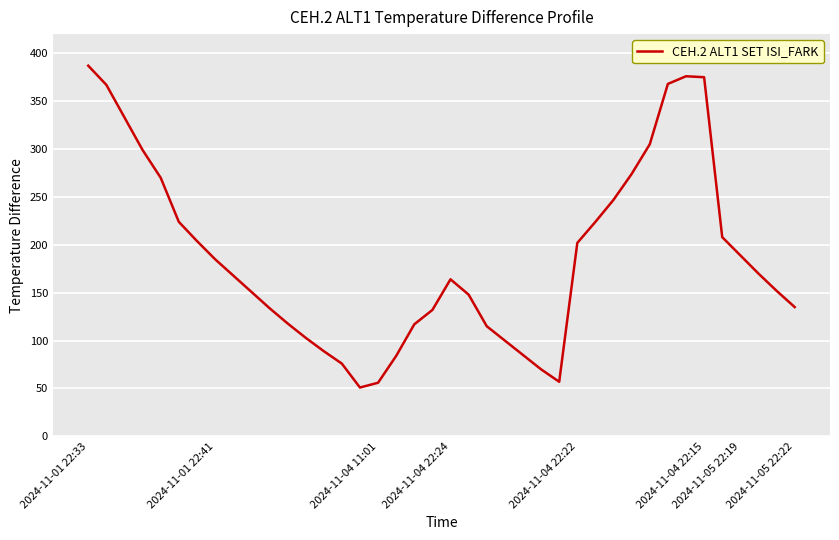

What is the maximum value shown in the chart?

387